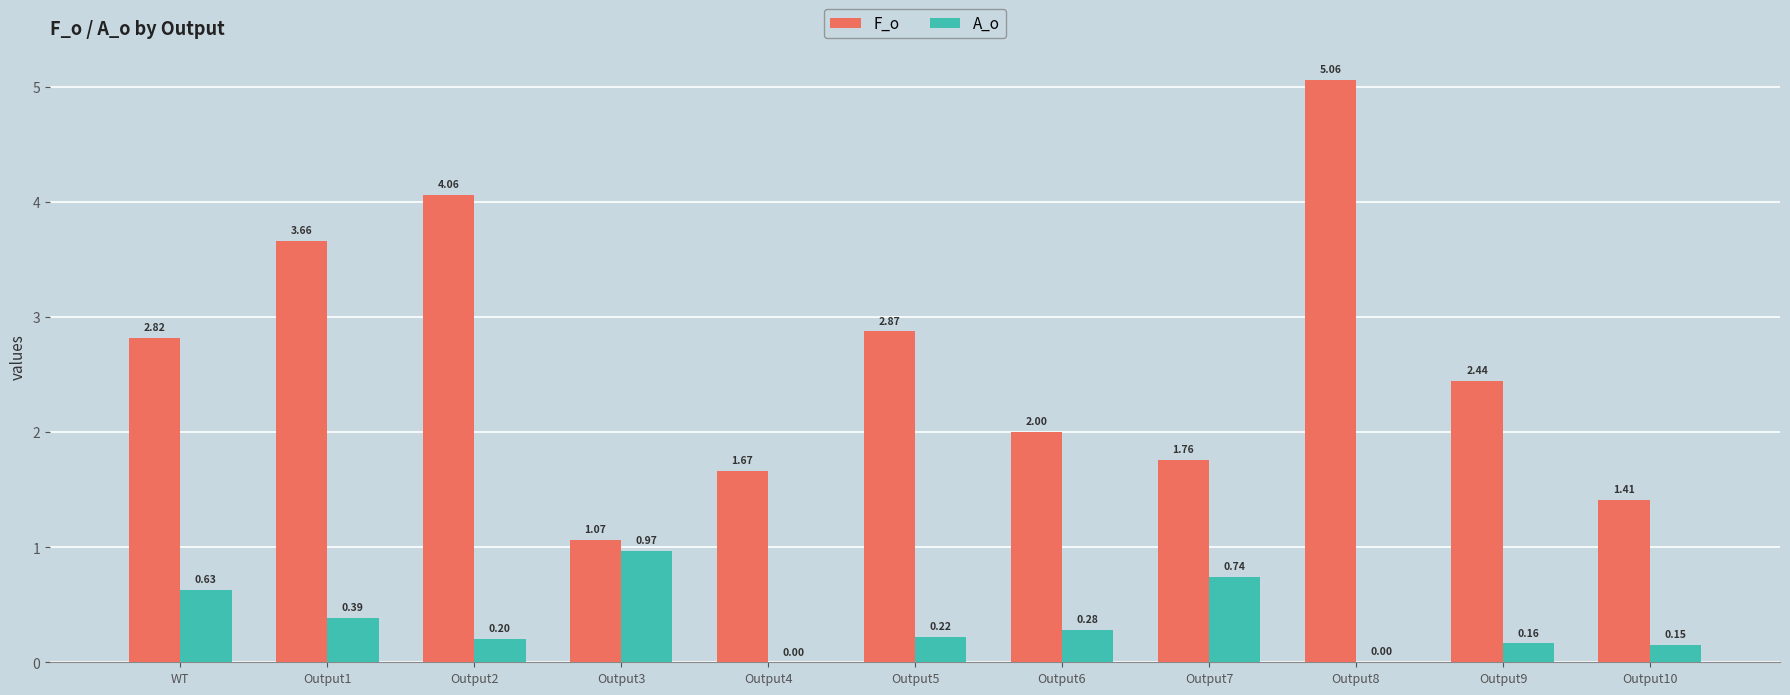

What are all the series names shown in the legend?

F_o, A_o